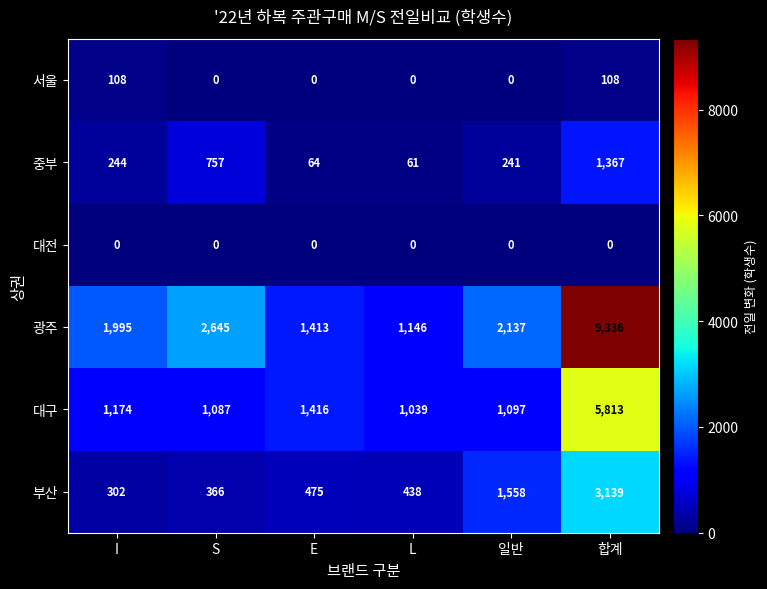

Rank the series by their maximum value, from highest to lowest.

광주, 대구, 부산, 중부, 서울, 대전